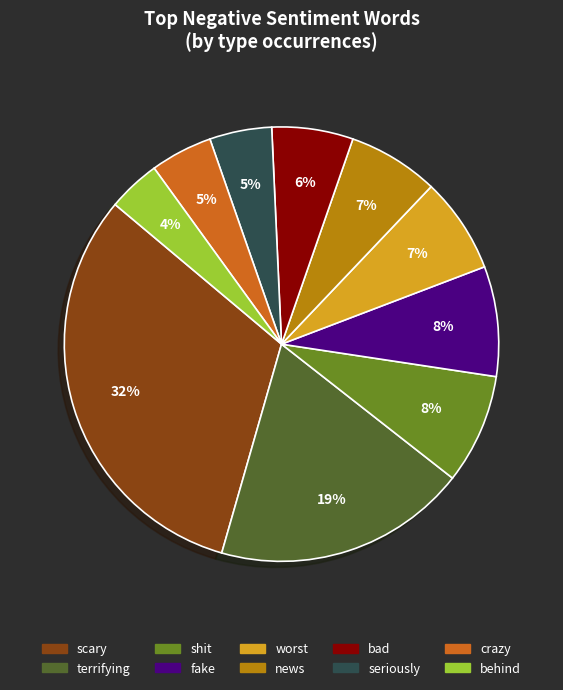

Approximately how many times larger is the value at behind compared to seriously?

0.8